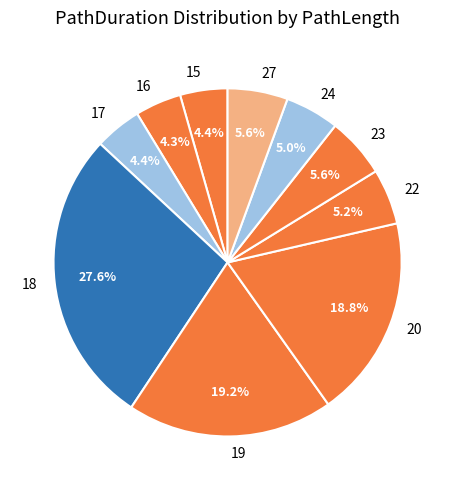

Is there a majority slice in this chart?

No